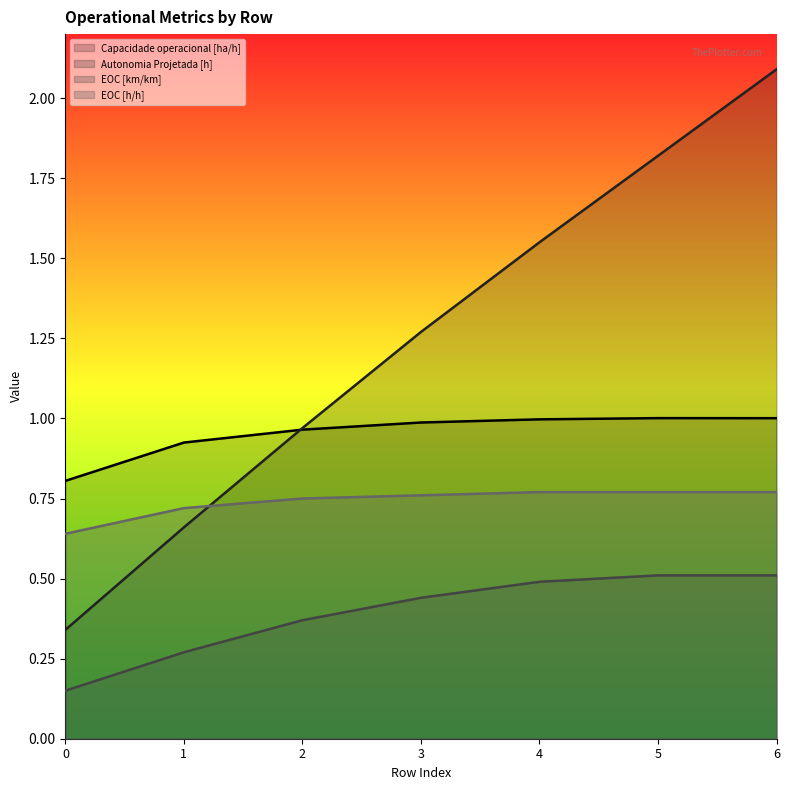

Is the value of EOC [h/h] at 1 greater than the value of EOC [km/km] at 2?

Yes